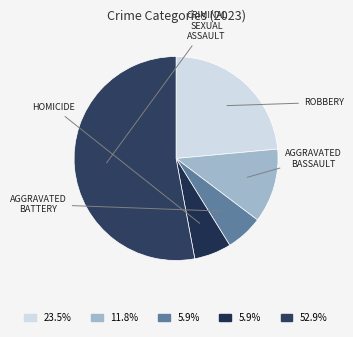

How many segments does this pie chart have?

5